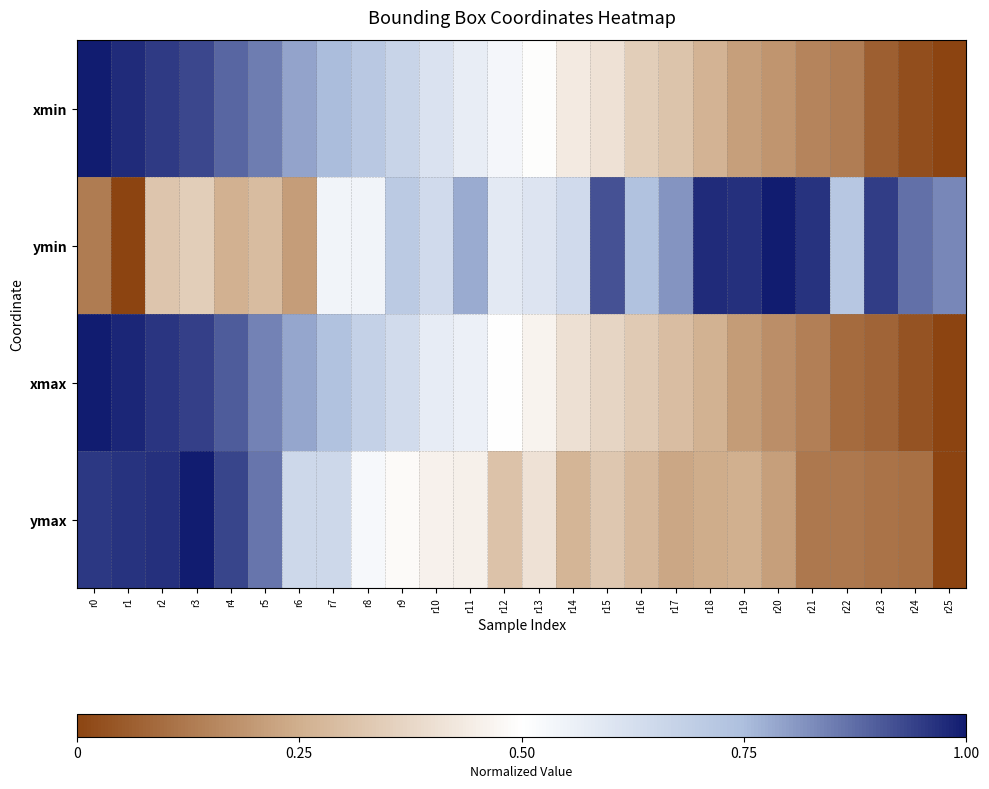

Between r9 and r25, which series saw the biggest shift?

xmin